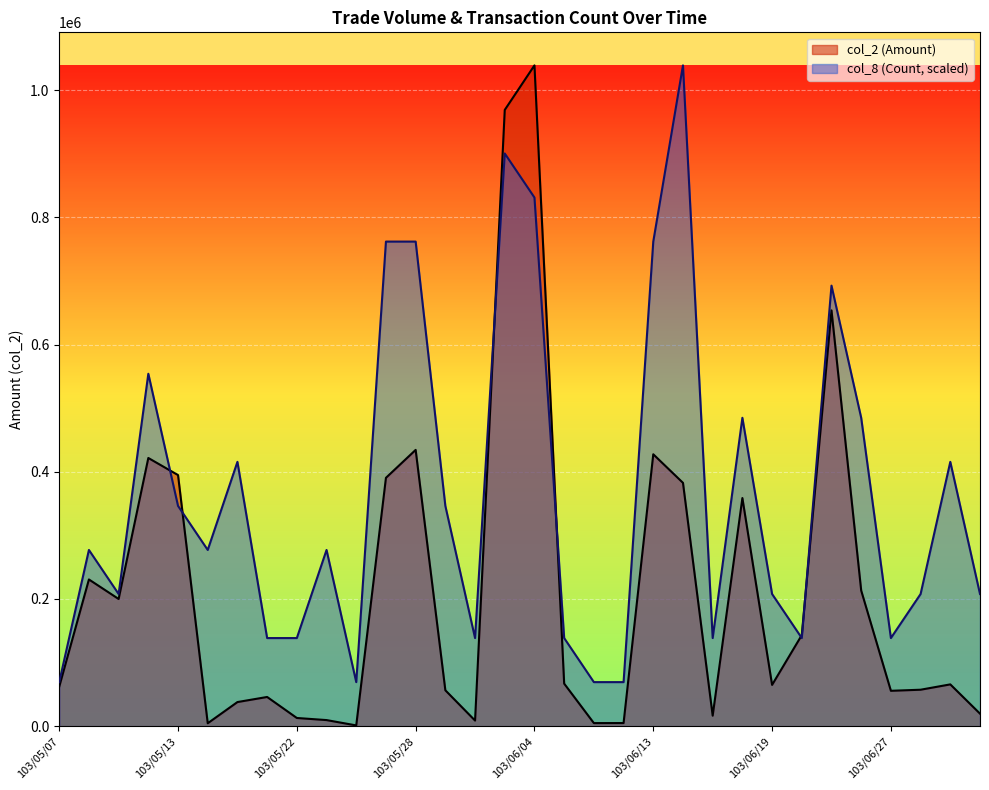

What is the total value across all series at 103/05/28?

1196141.3